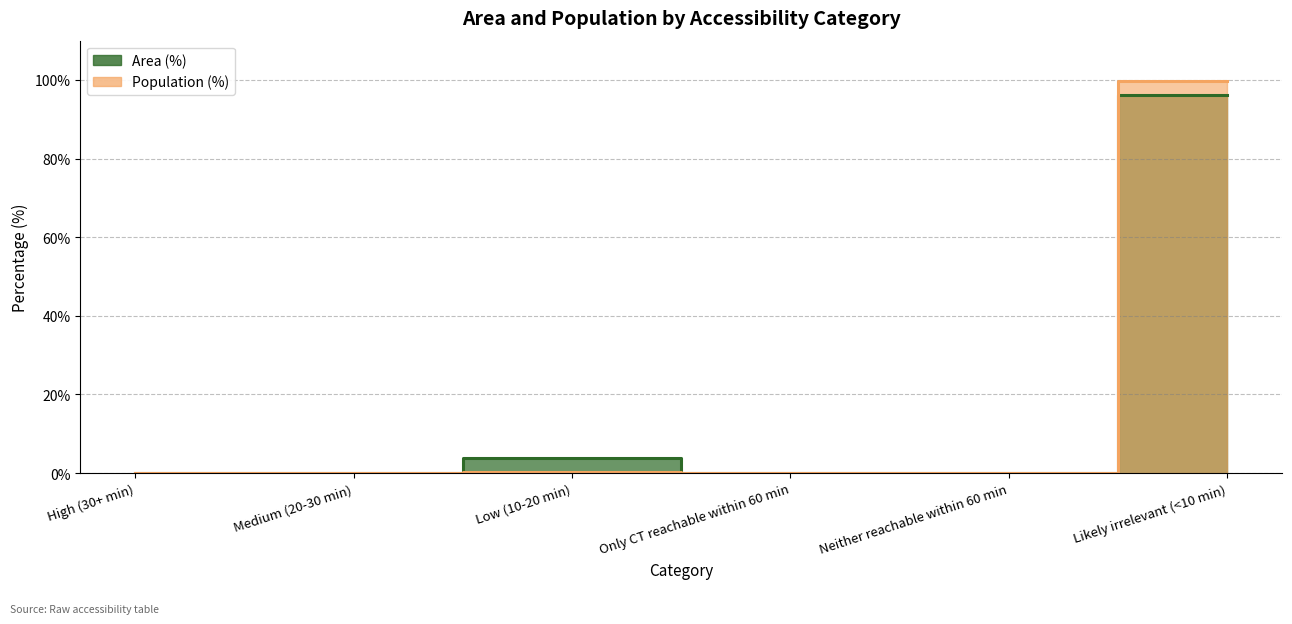

Which series has the widest spread of values?

Population (%)